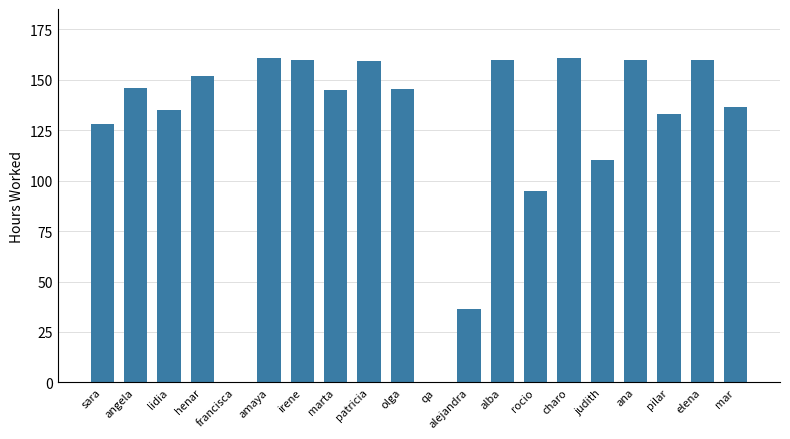

What is the change in value from olga to alba?

+14.5